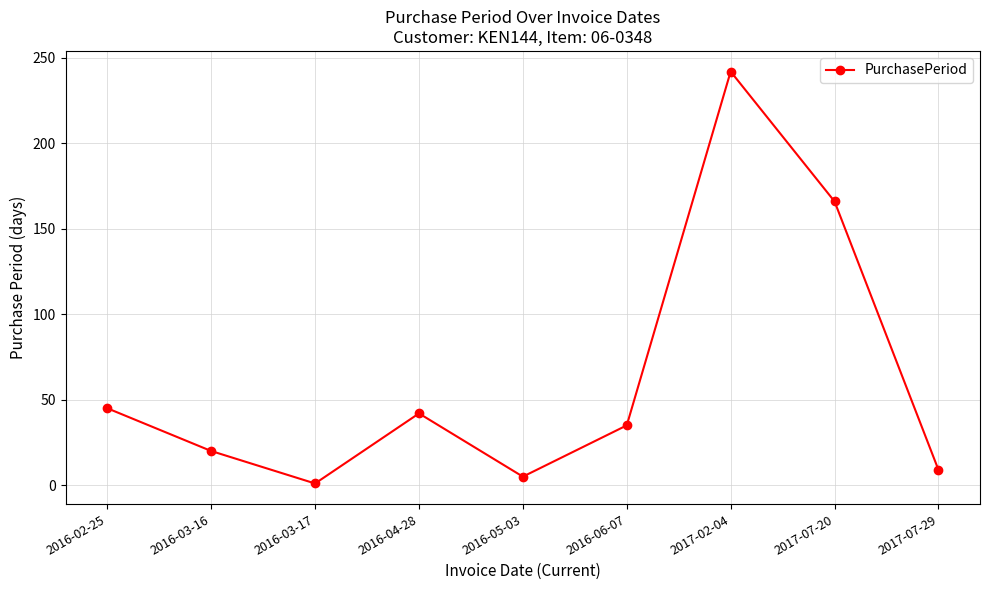

Rank the categories by value from lowest to highest.

2016-03-17, 2016-05-03, 2017-07-29, 2016-03-16, 2016-06-07, 2016-04-28, 2016-02-25, 2017-07-20, 2017-02-04